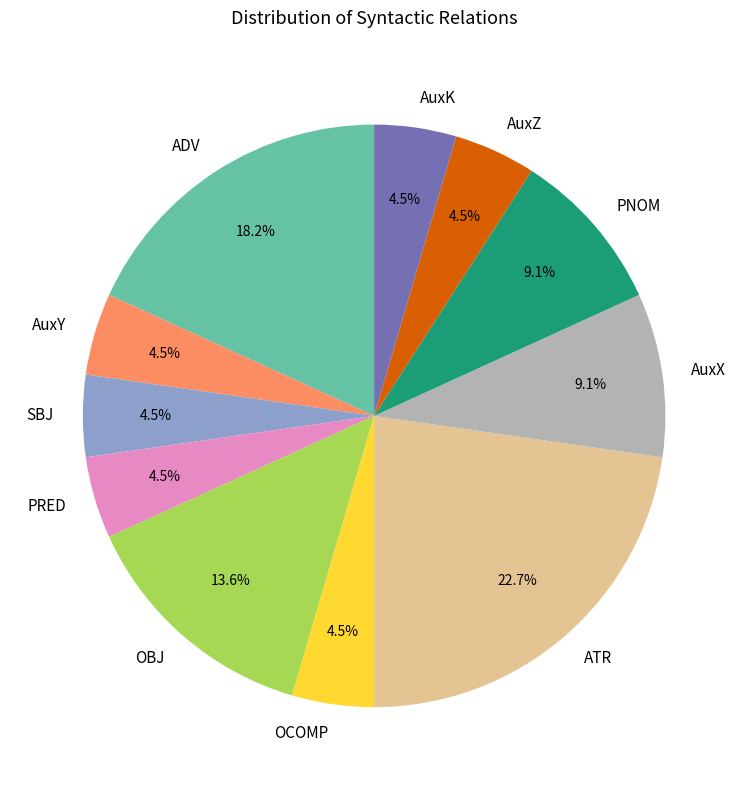

What percentage is NOT represented by AuxX?

90.9%